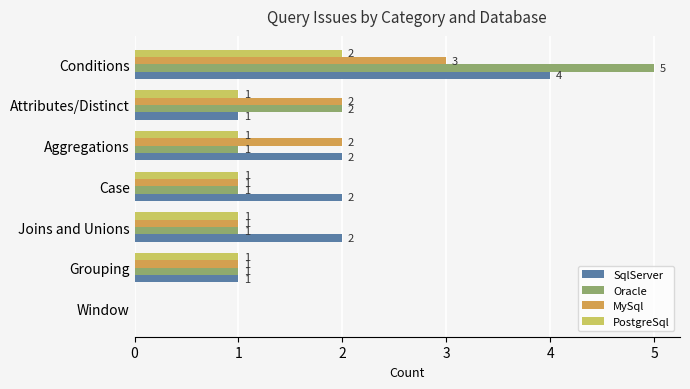

What is the sum of all PostgreSql values?

7